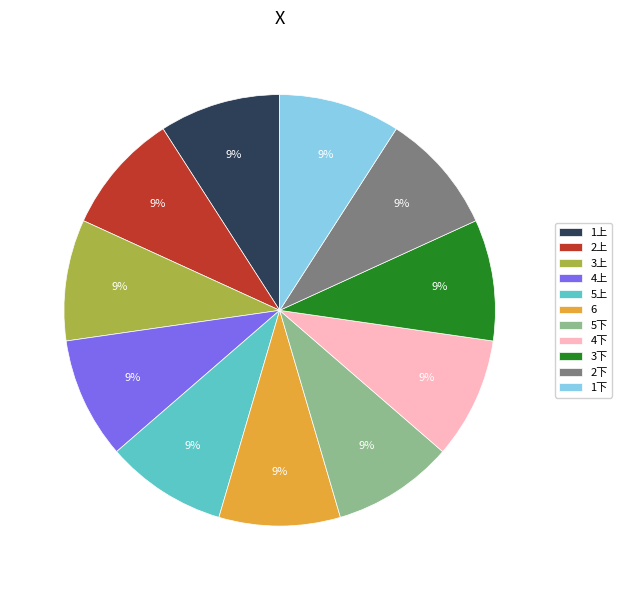

Count the number of slices in the pie.

11